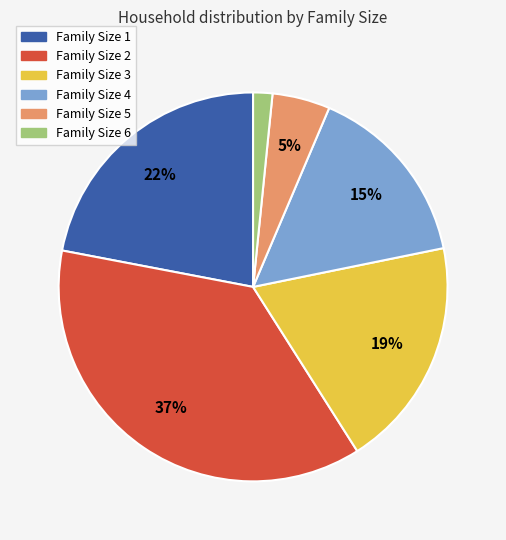

To the nearest percent, what is the average slice percentage?

17%